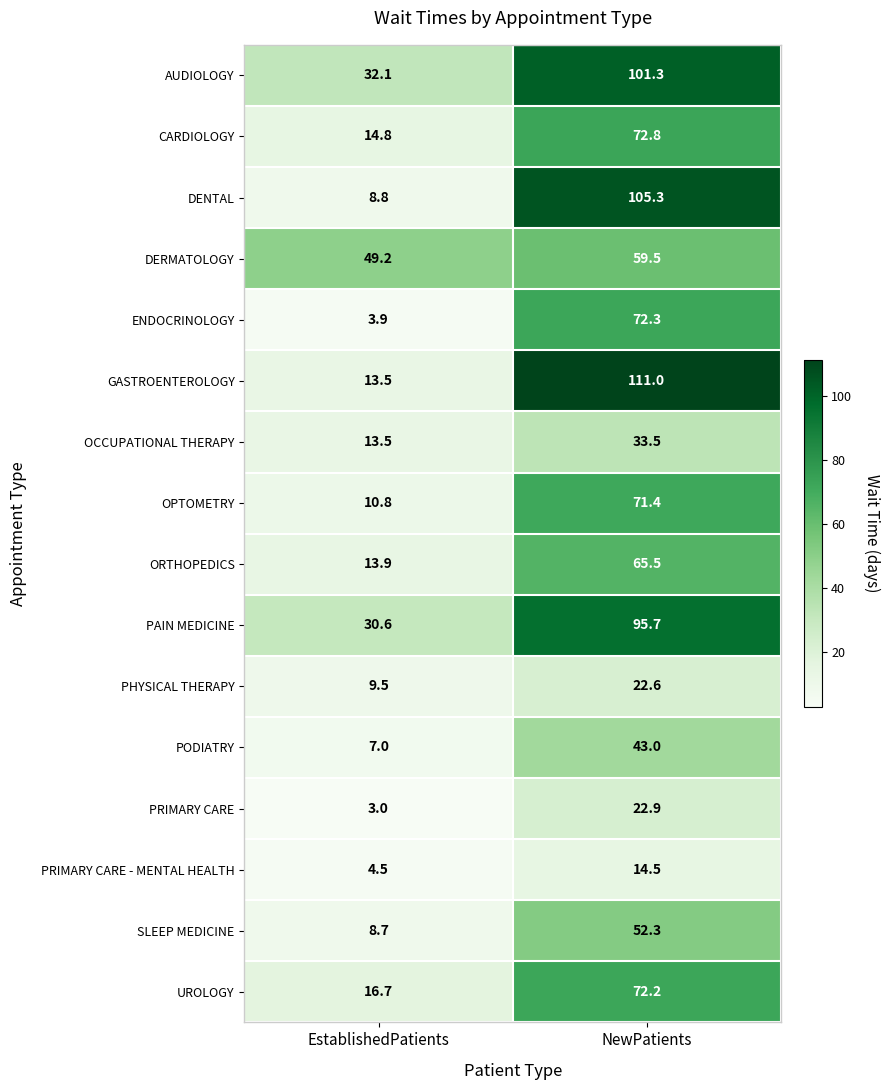

What is the difference between the maximum and minimum values in the DERMATOLOGY series?

10.3